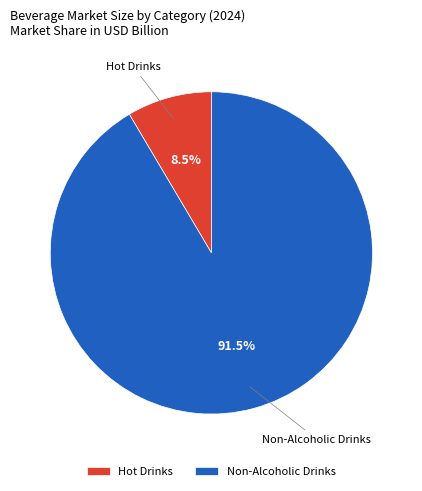

Which slice represents more than half of the pie?

Non-Alcoholic Drinks